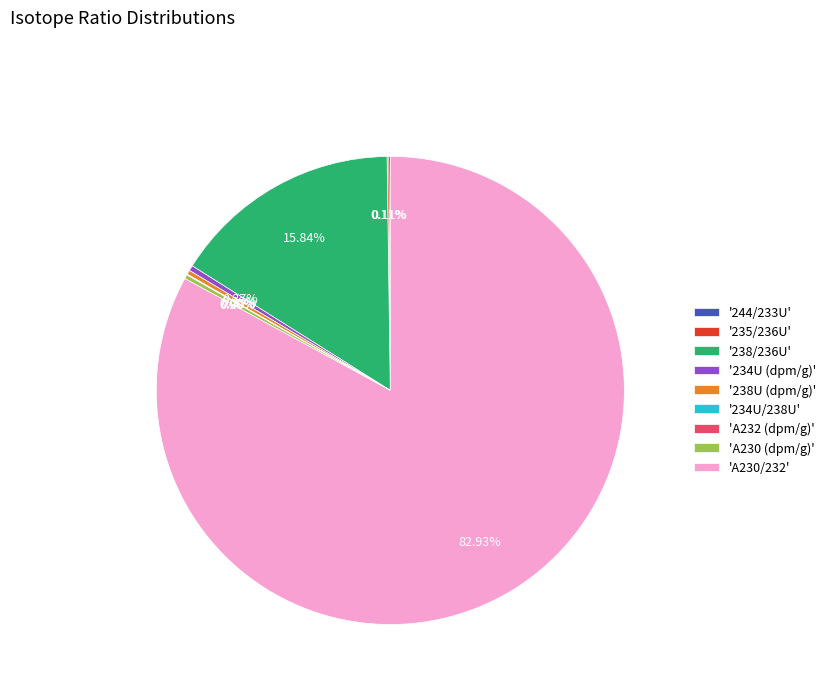

Does any single category account for the majority?

Yes